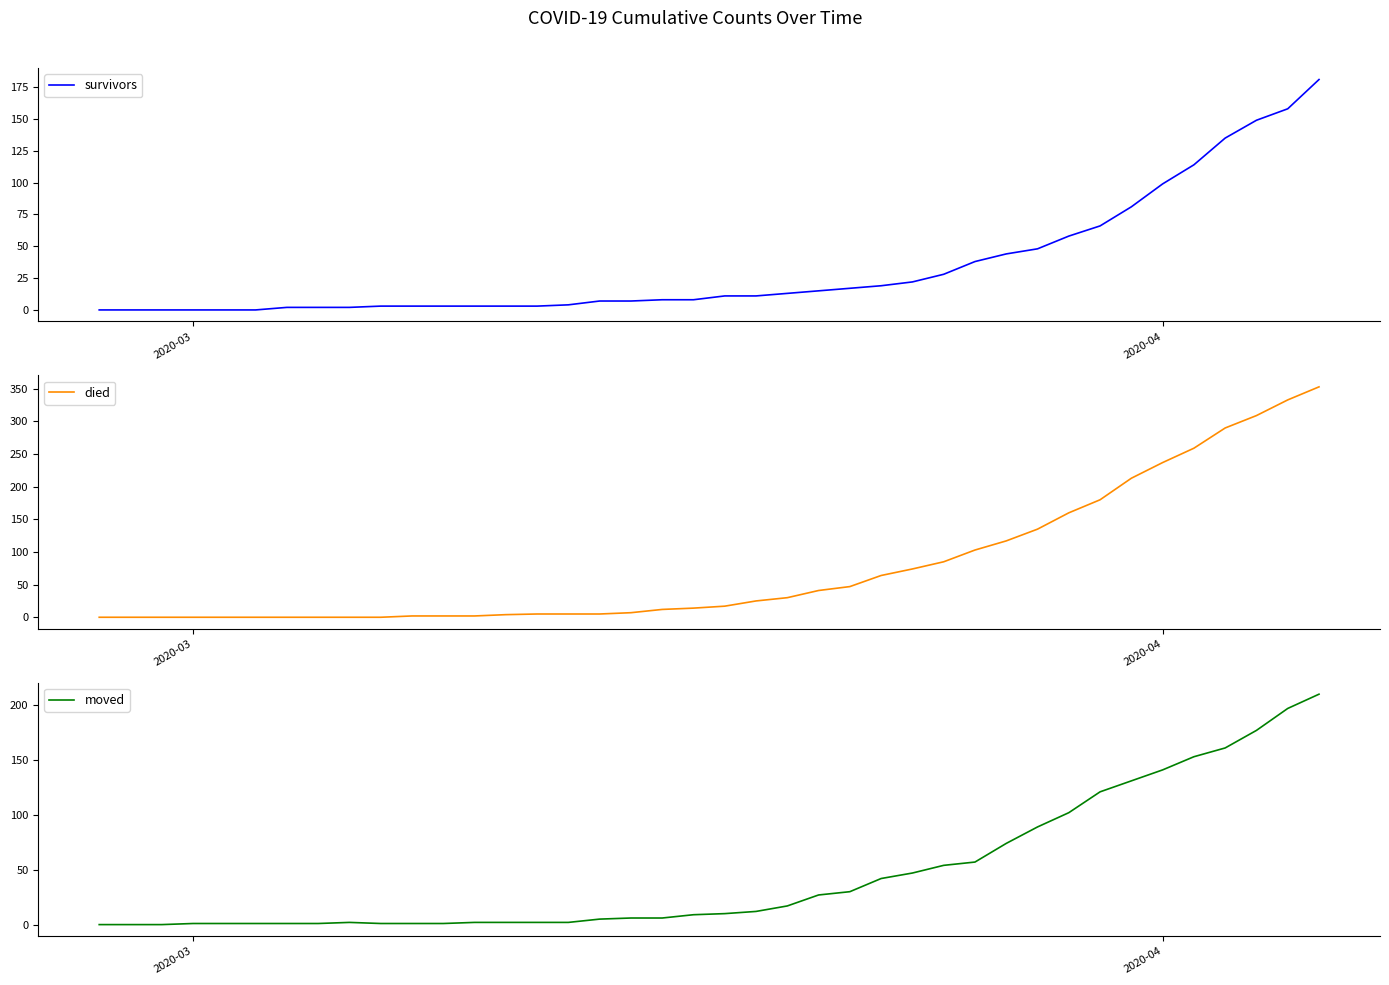

How many values in the moved series are below 10?

20